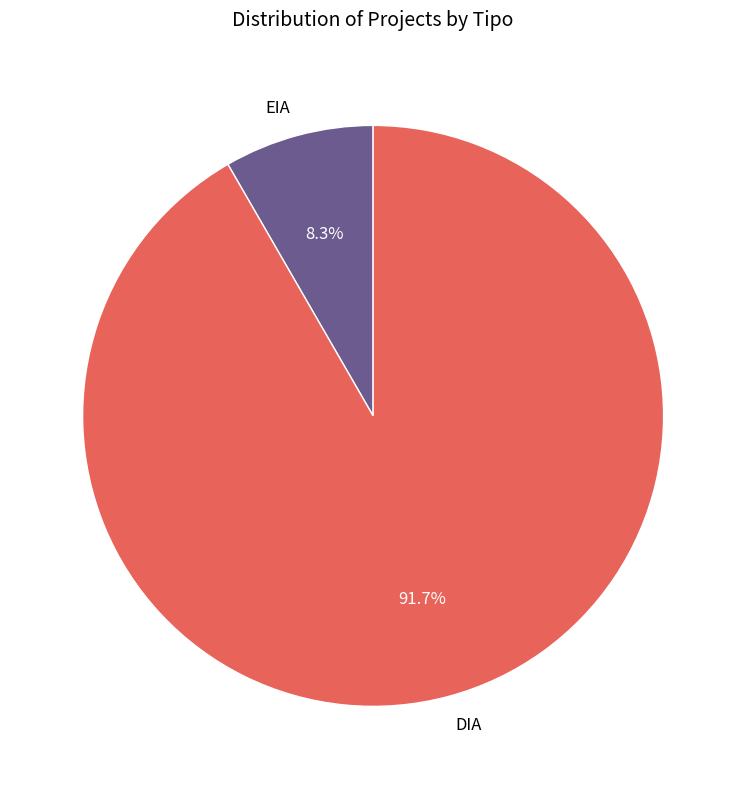

Which has a higher value, DIA or EIA?

DIA